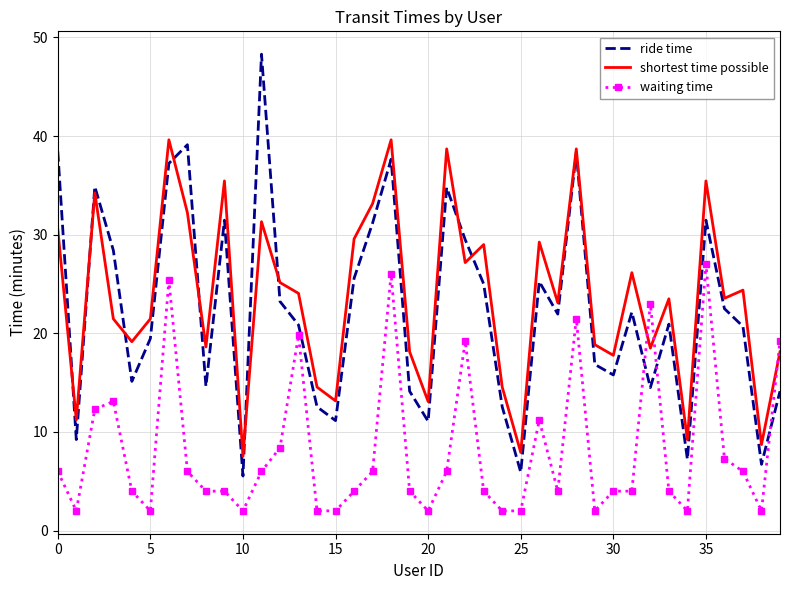

True or false: waiting time and ride time cross at least once.

True